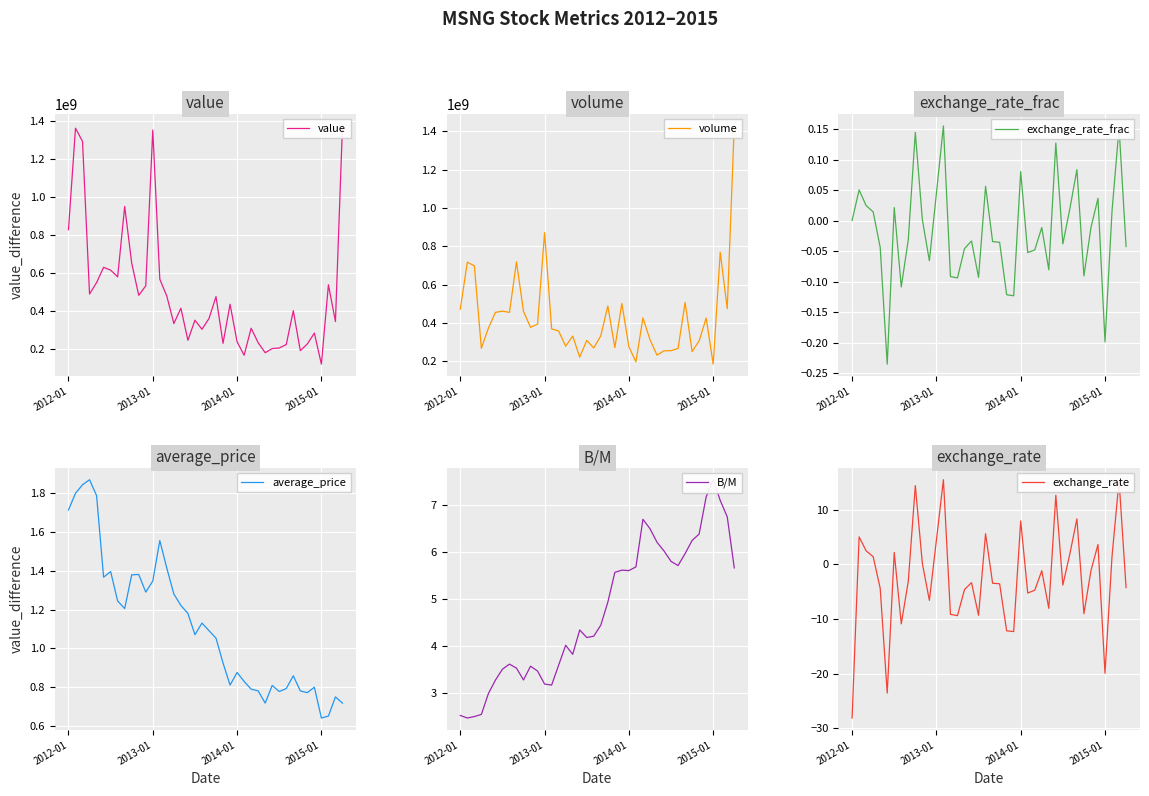

How many times do exchange_rate and B/M cross each other?

16